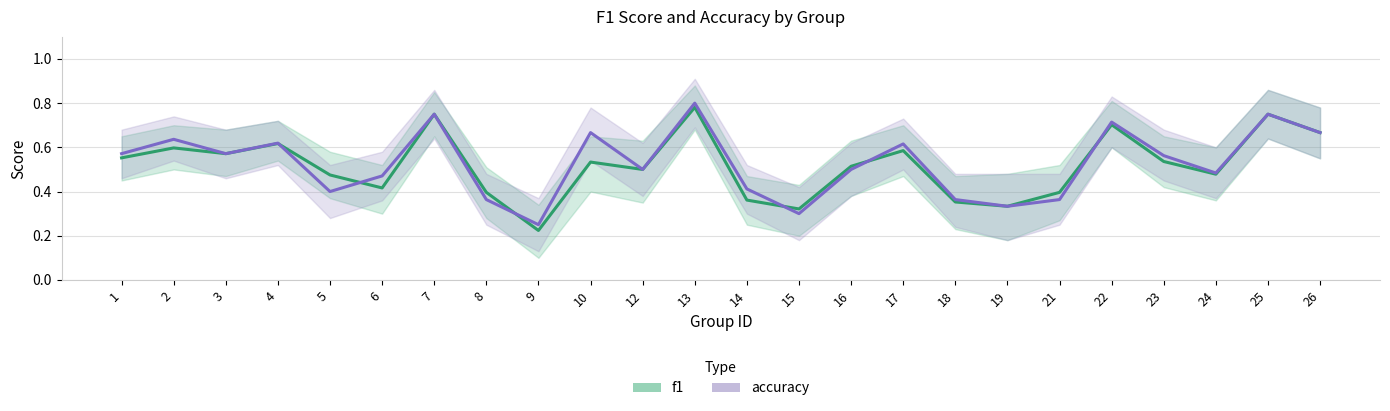

What are all the series names shown in the legend?

f1, accuracy